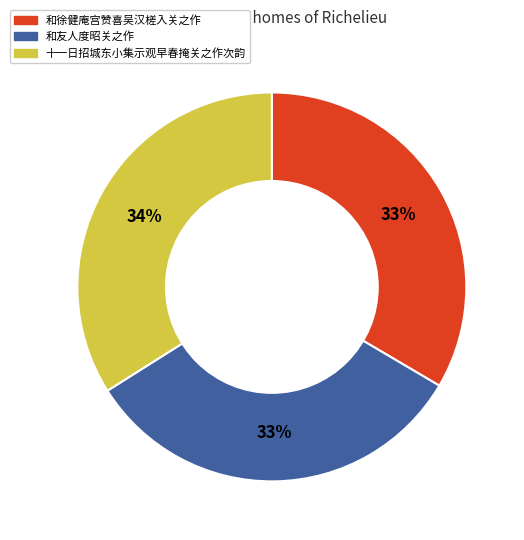

To the nearest percent, what portion does 和徐健庵宫赞喜吴汉槎入关之作 represent?

33%